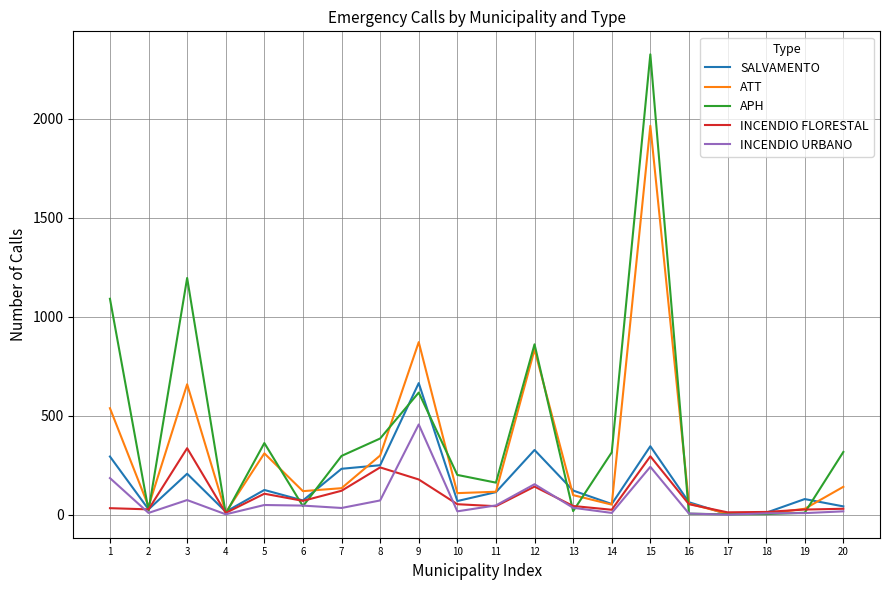

Is it true that SALVAMENTO equals 122 at 13?

True